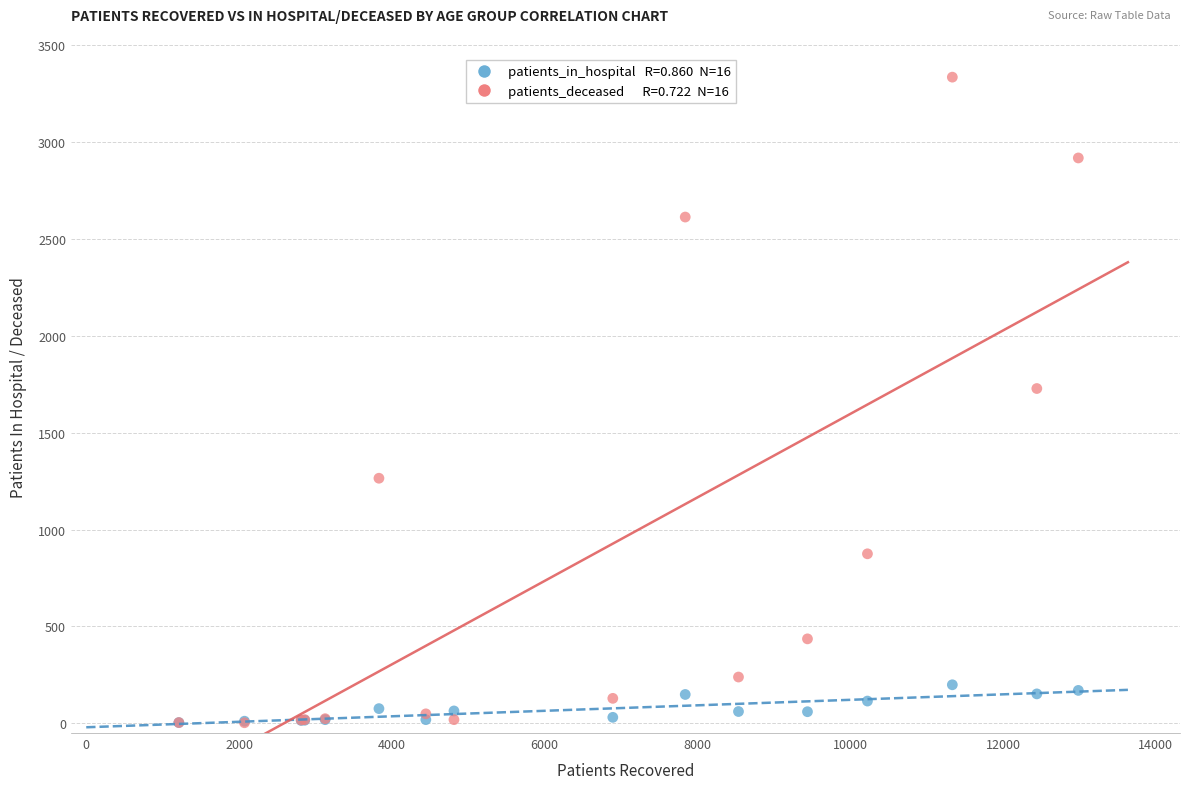

Across all series, what Y value is closest to 1669?

1728